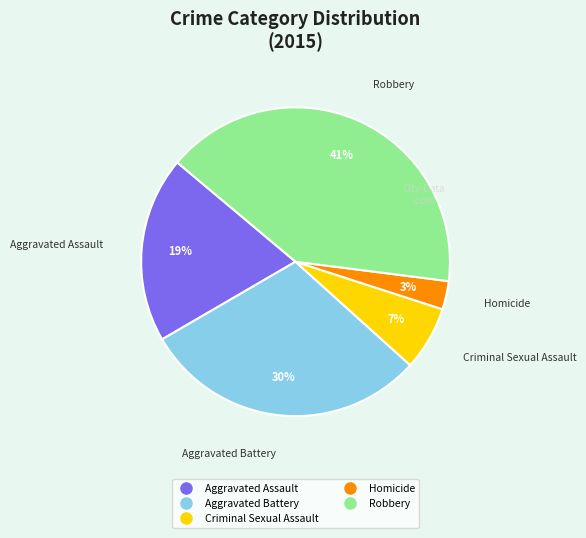

What percentage is the Robbery slice, to the nearest percent?

41%